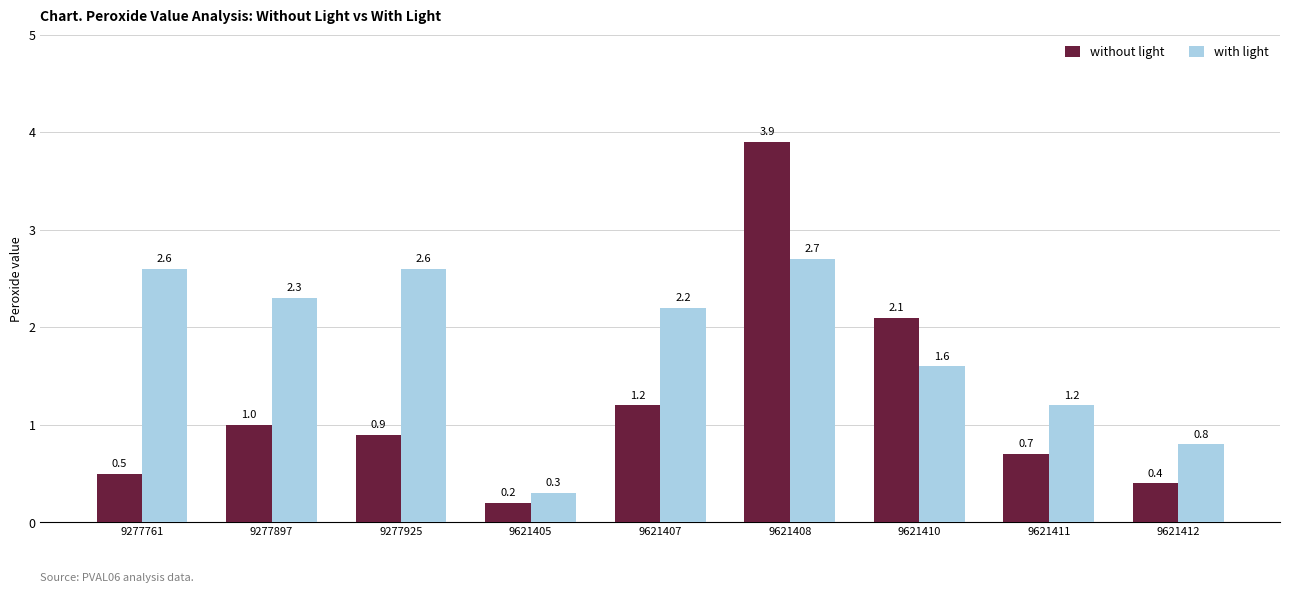

How many data points in with light are less than 2?

4